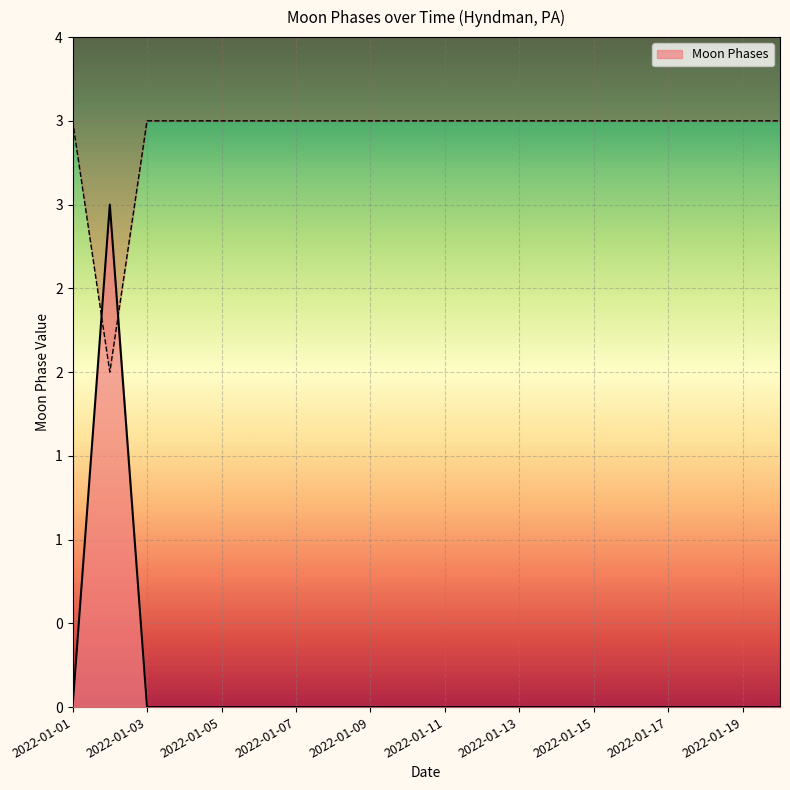

How many categories are shown in the chart?

20